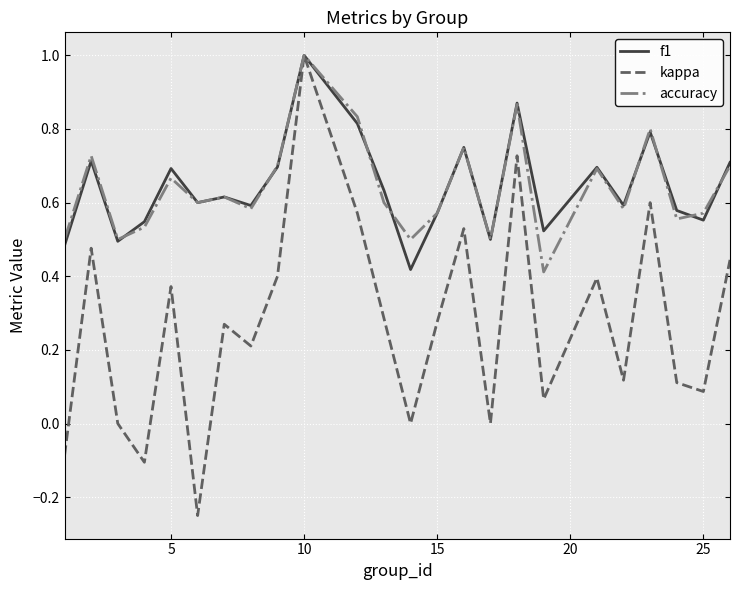

Which series has the widest spread of values?

kappa